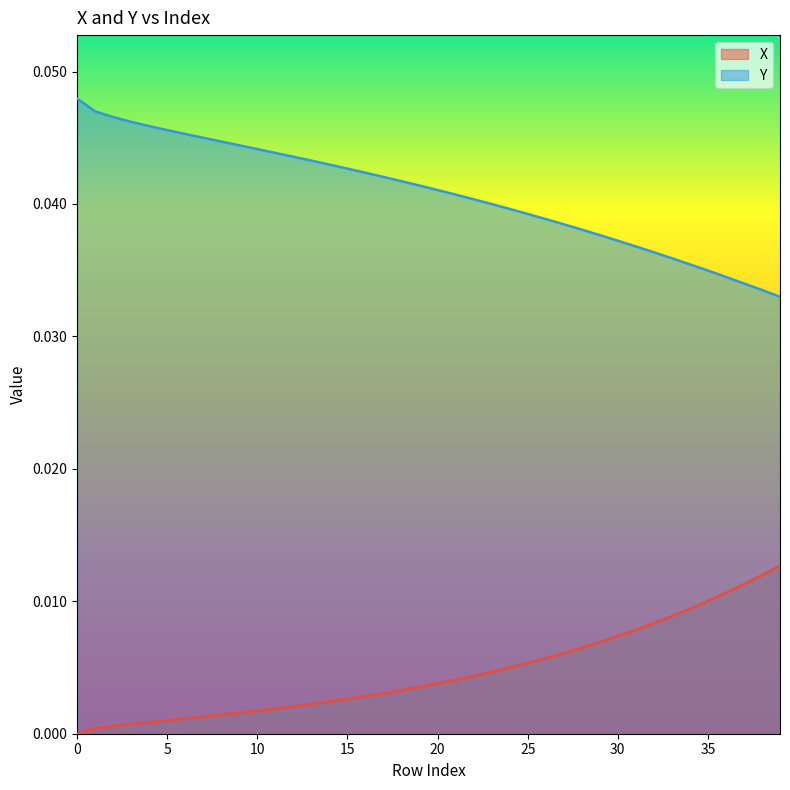

Count the Y values in the range 0 to 1.

40